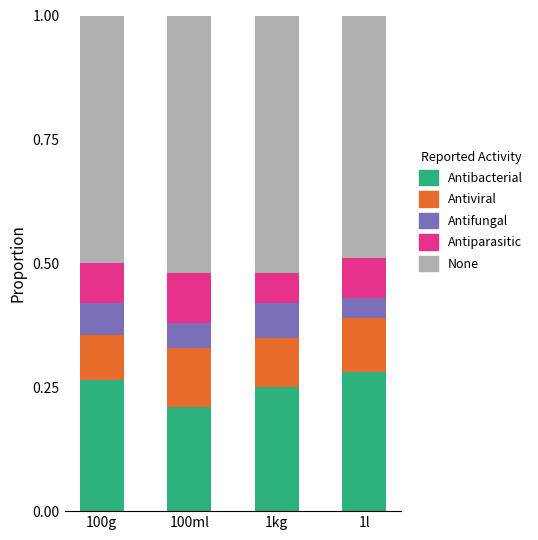

Is it true that Antibacterial equals 0.2 at 1l?

False